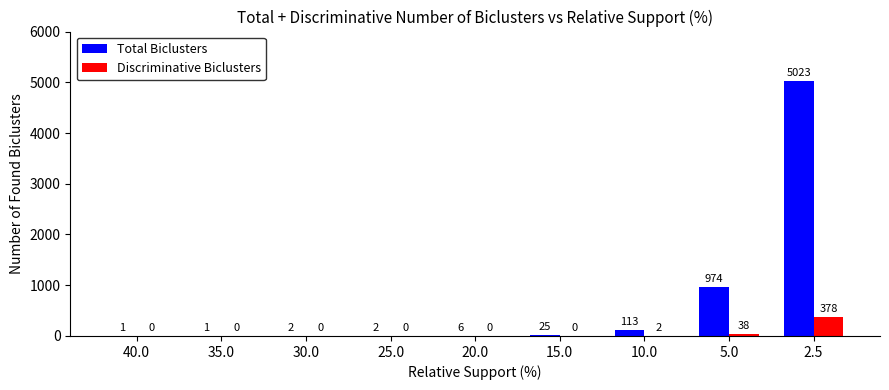

Reading left to right, extract all data points from this chart.

Total Biclusters: 40.0=1	35.0=1	30.0=2	25.0=2	20.0=6	15.0=25	10.0=113	5.0=974	2.5=5023
Discriminative Biclusters: 40.0=0	35.0=0	30.0=0	25.0=0	20.0=0	15.0=0	10.0=2	5.0=38	2.5=378